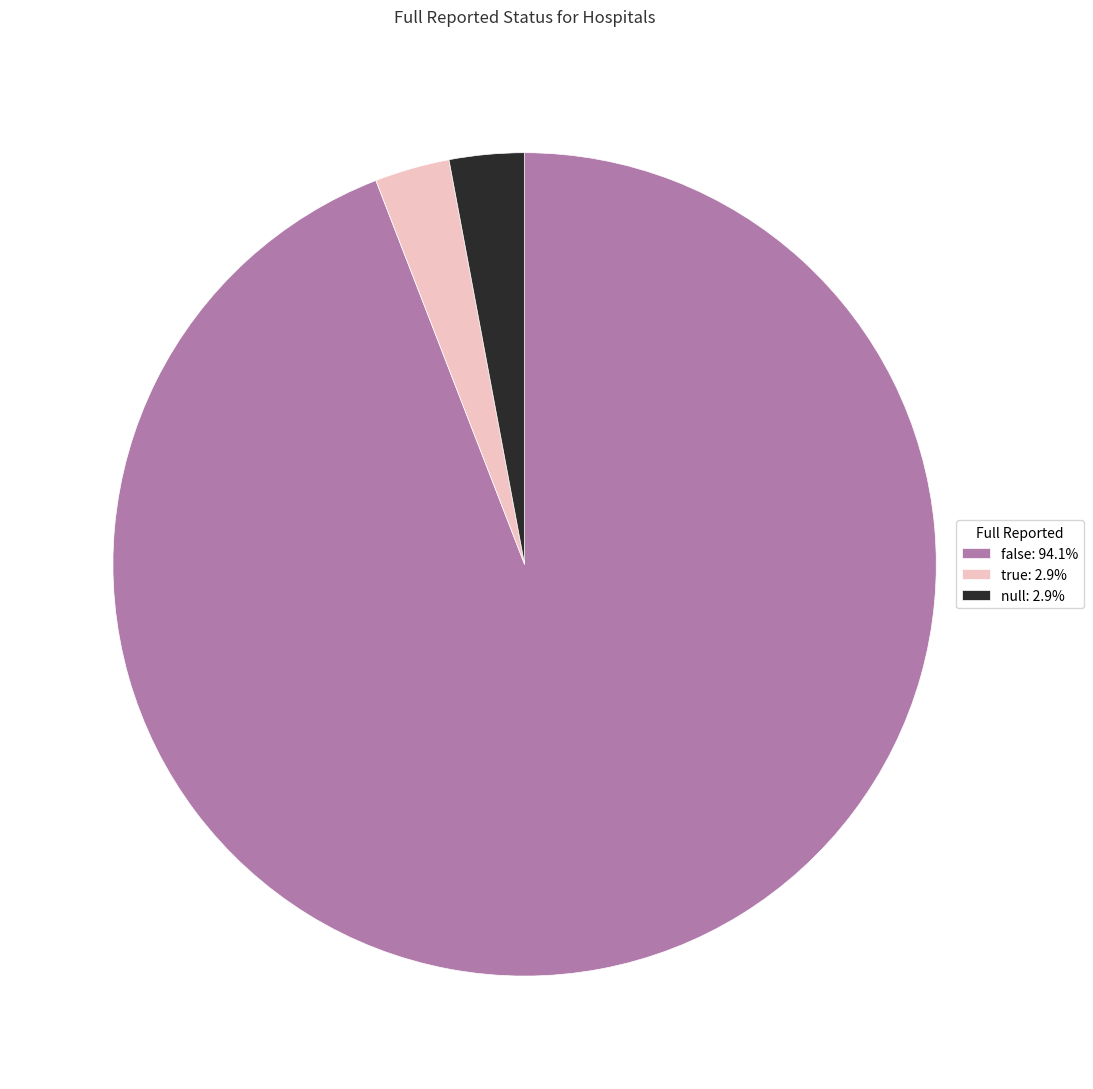

Approximately how many times larger is the value at null: 2.9% compared to true: 2.9%?

1.0